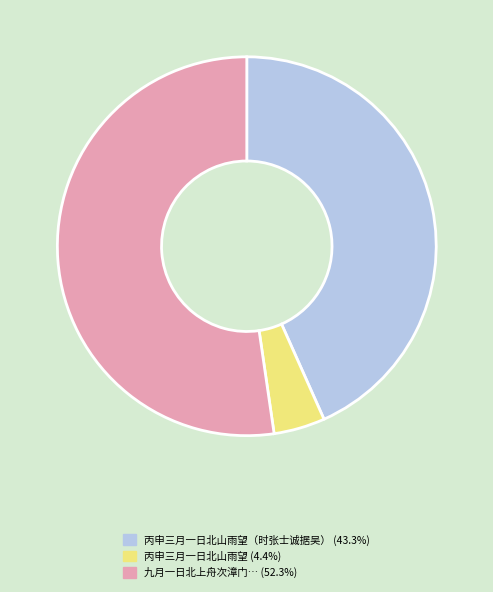

How many segments does this pie chart have?

3